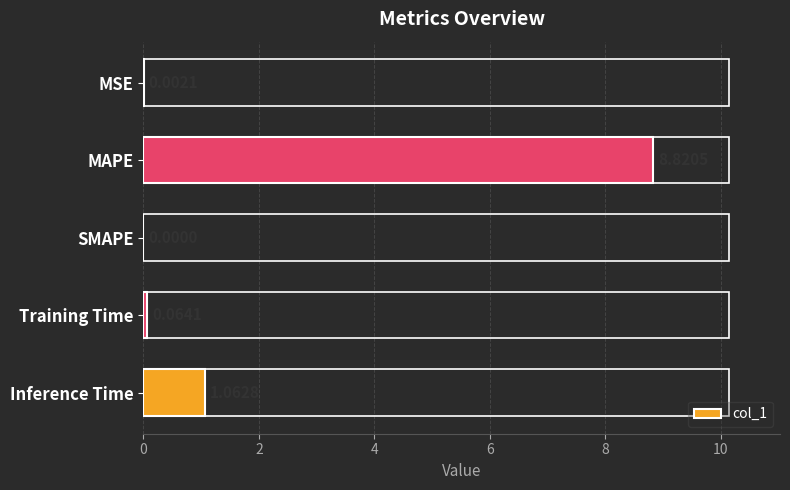

At which label is the value closest to 4?

Inference Time